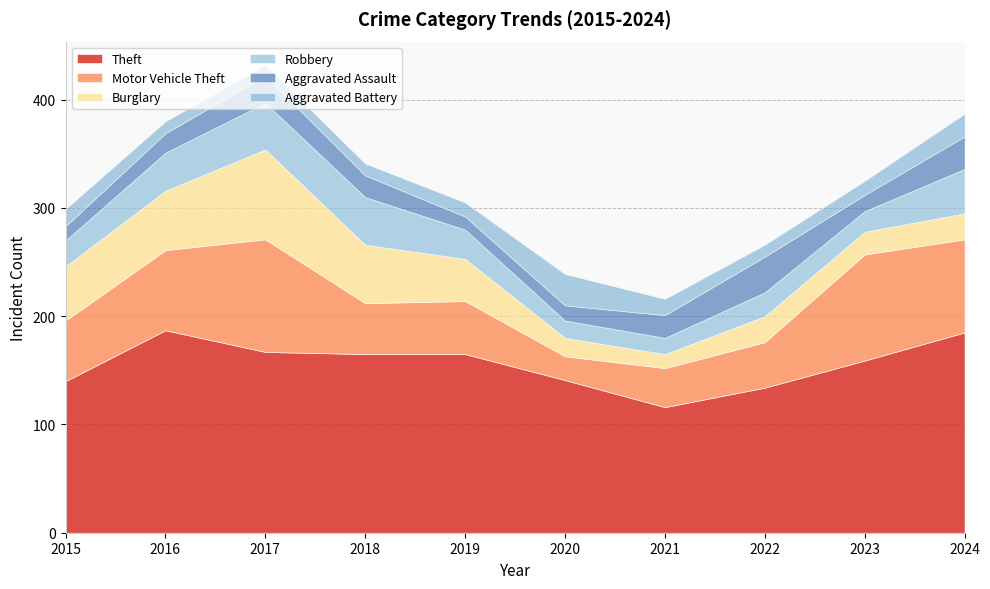

How many intersections are there between Motor Vehicle Theft and Burglary?

2